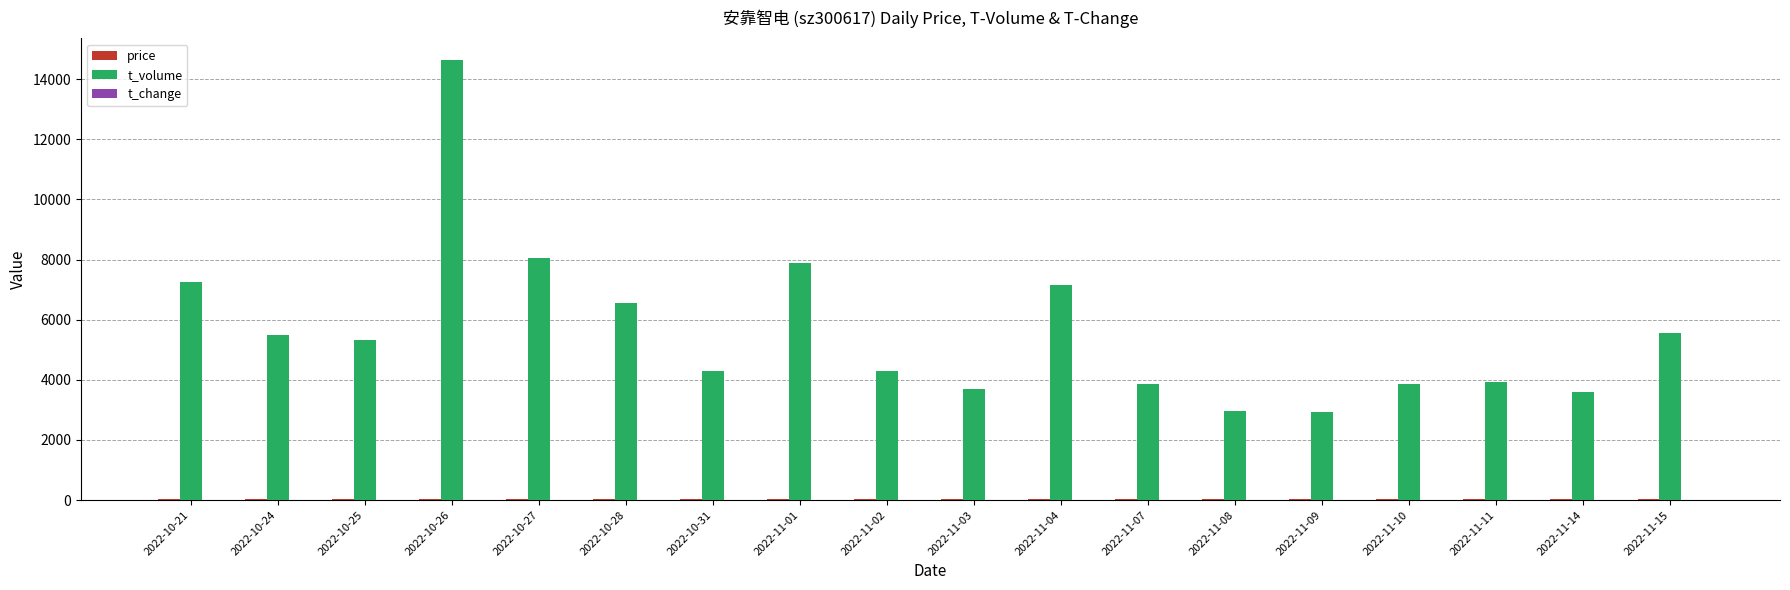

What is the greatest value displayed?

14631.0